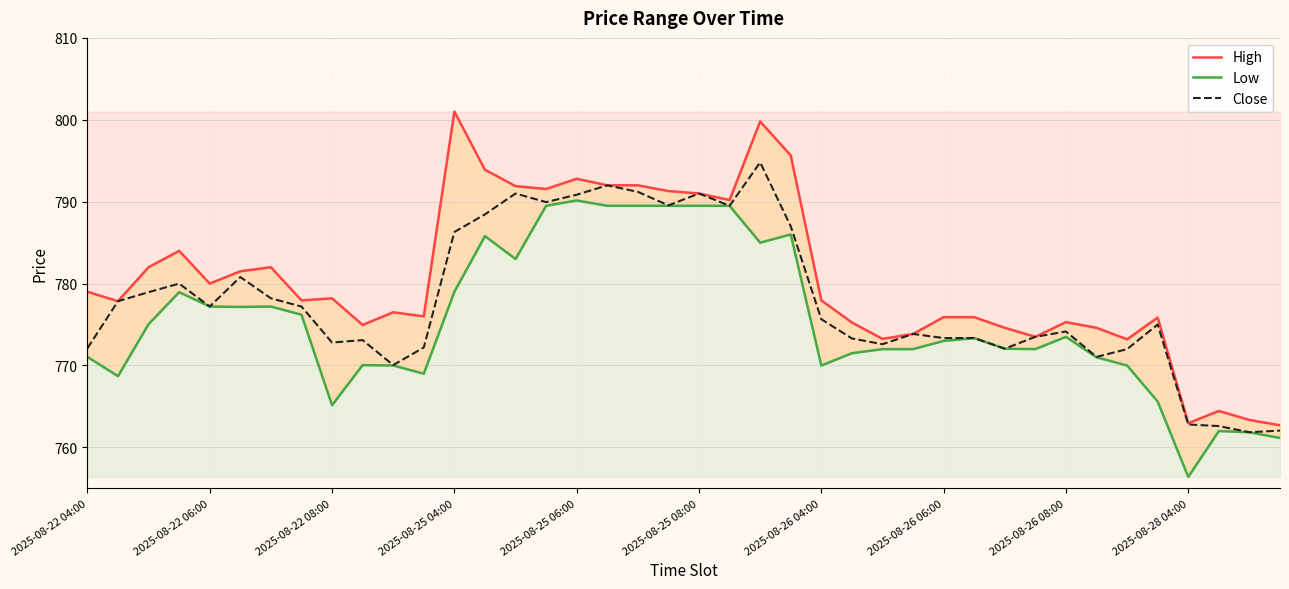

What is the maximum value for Low?

790.2